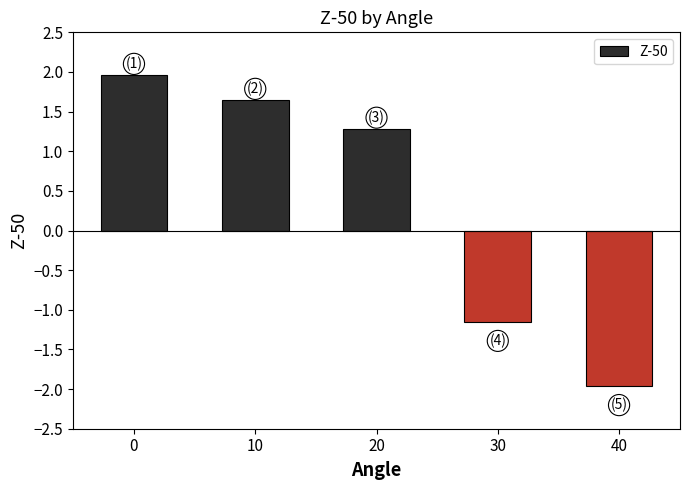

Does the chart contain stacked bars?

No